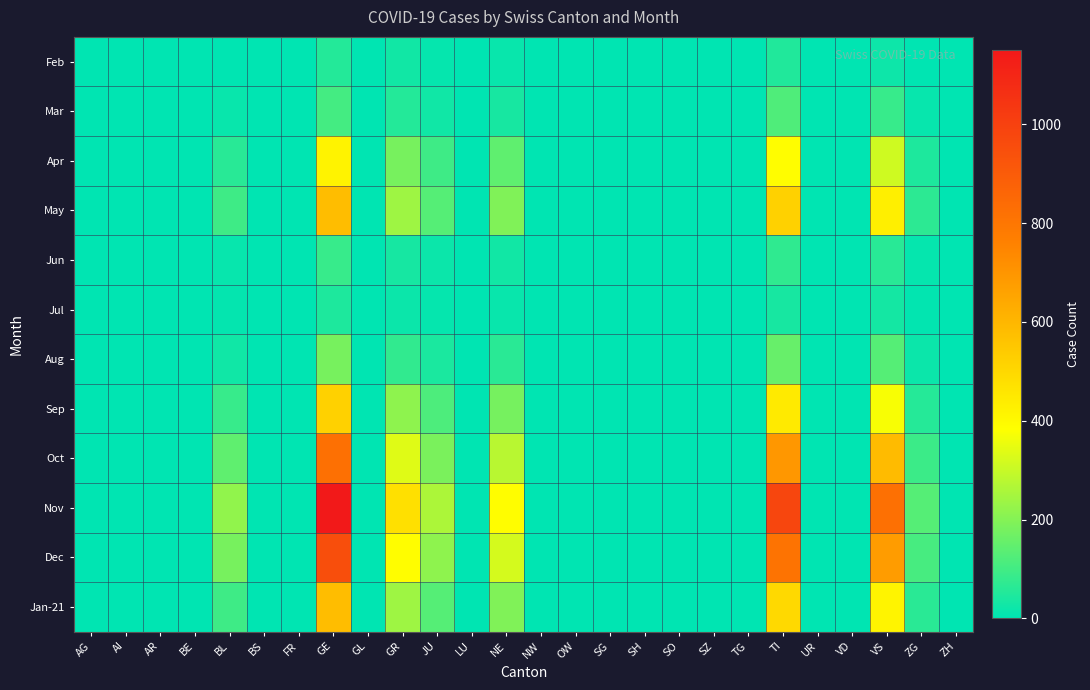

Reading left to right, transcribe all the data shown in this chart.

Feb: AG=0	AI=0	AR=0	BE=0	BL=0	BS=0	FR=0	GE=56	GL=0	GR=27	JU=9	LU=0	NE=14	NW=0	OW=0	SG=0	SH=0	SO=0	SZ=0	TG=0	TI=51	UR=0	VD=0	VS=22	ZG=0	ZH=0
Mar: AG=0	AI=0	AR=0	BE=0	BL=15	BS=0	FR=0	GE=105	GL=0	GR=55	JU=25	LU=0	NE=38	NW=0	OW=0	SG=0	SH=0	SO=0	SZ=0	TG=0	TI=120	UR=0	VD=0	VS=85	ZG=12	ZH=0
Apr: AG=0	AI=0	AR=0	BE=0	BL=62	BS=0	FR=0	GE=420	GL=0	GR=180	JU=95	LU=0	NE=145	NW=0	OW=0	SG=0	SH=0	SO=0	SZ=0	TG=0	TI=390	UR=0	VD=0	VS=310	ZG=45	ZH=0
May: AG=0	AI=0	AR=0	BE=0	BL=95	BS=0	FR=0	GE=580	GL=0	GR=240	JU=130	LU=0	NE=195	NW=0	OW=0	SG=0	SH=0	SO=0	SZ=0	TG=0	TI=520	UR=0	VD=0	VS=430	ZG=68	ZH=0
Jun: AG=0	AI=0	AR=0	BE=0	BL=12	BS=0	FR=0	GE=85	GL=0	GR=35	JU=18	LU=0	NE=28	NW=0	OW=0	SG=0	SH=0	SO=0	SZ=0	TG=0	TI=72	UR=0	VD=0	VS=62	ZG=9	ZH=0
Jul: AG=0	AI=0	AR=0	BE=0	BL=8	BS=0	FR=0	GE=45	GL=0	GR=18	JU=10	LU=0	NE=15	NW=0	OW=0	SG=0	SH=0	SO=0	SZ=0	TG=0	TI=38	UR=0	VD=0	VS=32	ZG=5	ZH=0
Aug: AG=0	AI=0	AR=0	BE=0	BL=25	BS=0	FR=0	GE=180	GL=0	GR=75	JU=42	LU=0	NE=65	NW=0	OW=0	SG=0	SH=0	SO=0	SZ=0	TG=0	TI=155	UR=0	VD=0	VS=130	ZG=20	ZH=0
Sep: AG=0	AI=0	AR=0	BE=0	BL=85	BS=0	FR=0	GE=520	GL=0	GR=215	JU=118	LU=0	NE=178	NW=0	OW=0	SG=0	SH=0	SO=0	SZ=0	TG=0	TI=445	UR=0	VD=0	VS=375	ZG=58	ZH=0
Oct: AG=0	AI=0	AR=0	BE=0	BL=145	BS=0	FR=0	GE=820	GL=0	GR=335	JU=185	LU=0	NE=278	NW=0	OW=0	SG=0	SH=0	SO=0	SZ=0	TG=0	TI=695	UR=0	VD=0	VS=585	ZG=92	ZH=0
Nov: AG=0	AI=0	AR=0	BE=0	BL=220	BS=0	FR=0	GE=1150	GL=0	GR=475	JU=260	LU=0	NE=390	NW=0	OW=0	SG=0	SH=0	SO=0	SZ=0	TG=0	TI=980	UR=0	VD=0	VS=820	ZG=130	ZH=0
Dec: AG=0	AI=0	AR=0	BE=0	BL=180	BS=0	FR=0	GE=950	GL=0	GR=390	JU=215	LU=0	NE=320	NW=0	OW=0	SG=0	SH=0	SO=0	SZ=0	TG=0	TI=810	UR=0	VD=0	VS=680	ZG=108	ZH=0
Jan-21: AG=0	AI=0	AR=0	BE=0	BL=95	BS=0	FR=0	GE=580	GL=0	GR=240	JU=130	LU=0	NE=195	NW=0	OW=0	SG=0	SH=0	SO=0	SZ=0	TG=0	TI=495	UR=0	VD=0	VS=415	ZG=65	ZH=0